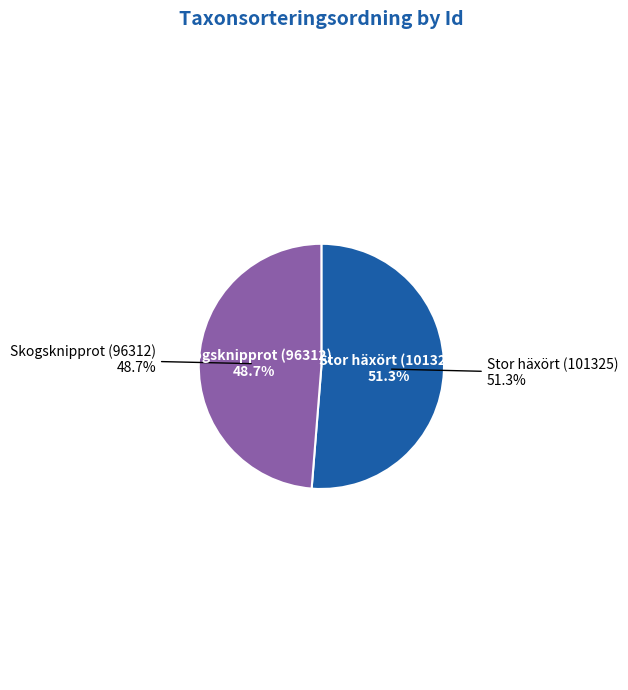

Is there any slice that represents more than half of the pie?

Yes